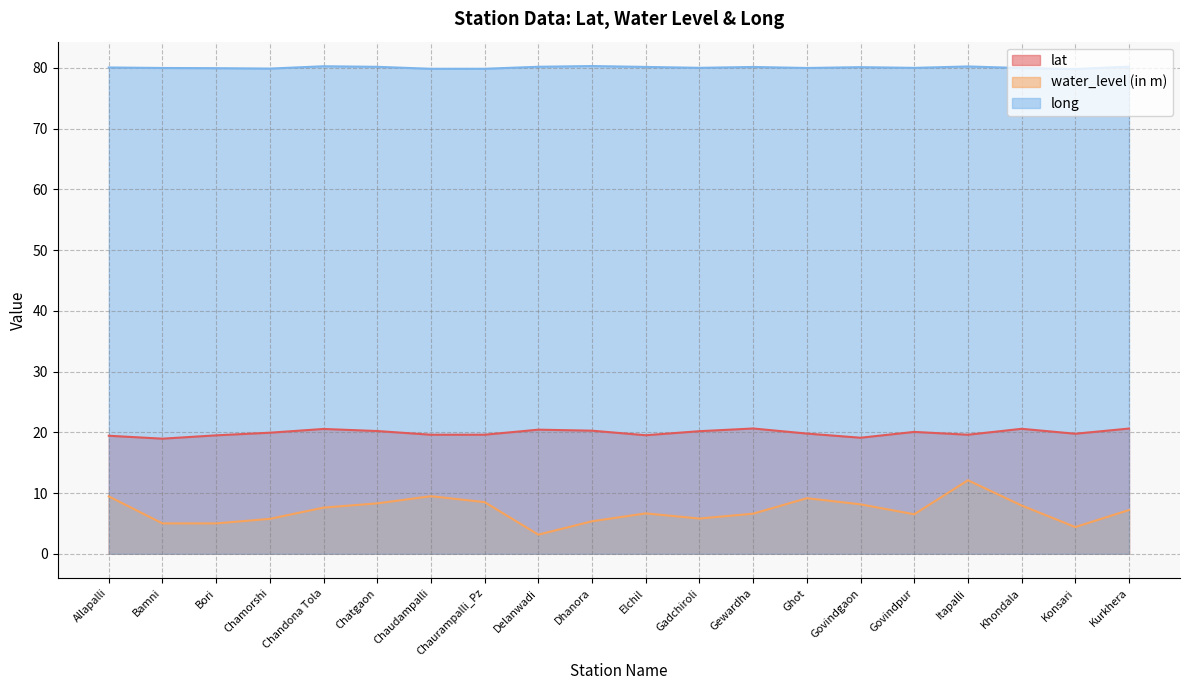

Does the chart have visible grid lines?

Yes